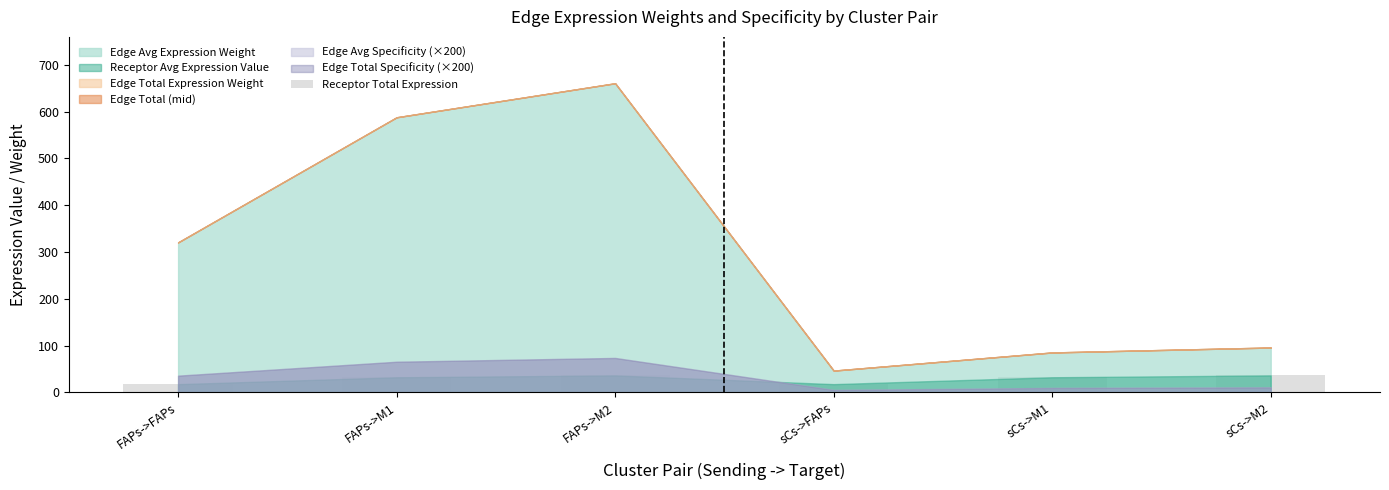

What is the minimum value shown in the chart?

17.6